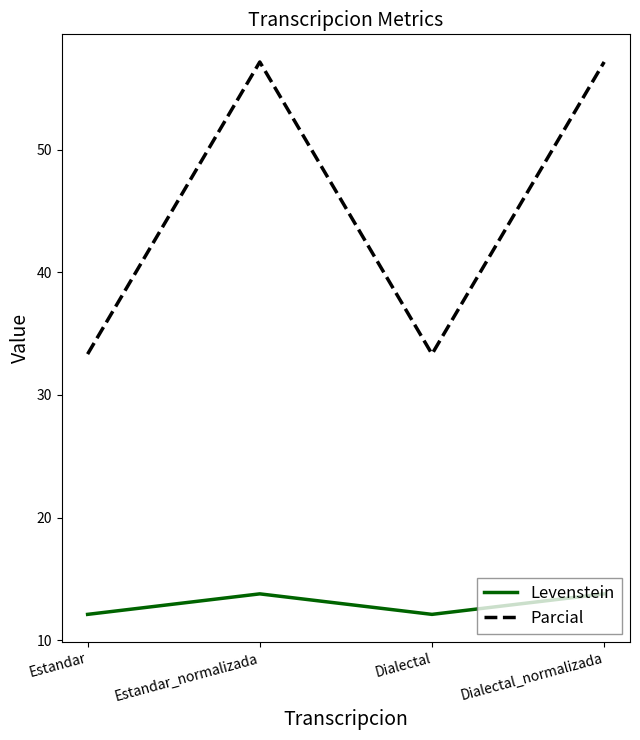

What position from the right is Estandar_normalizada?

3